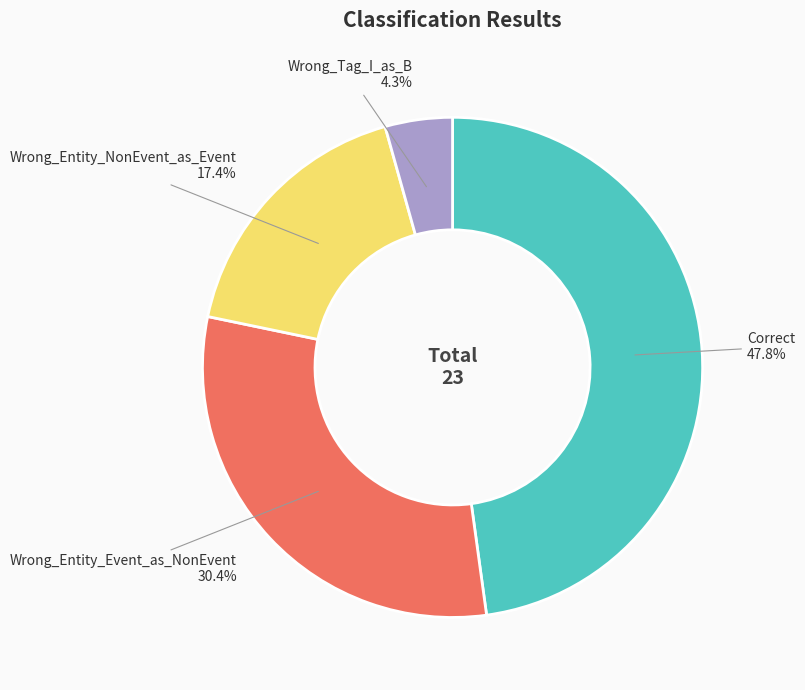

How many slices are in this pie chart?

4